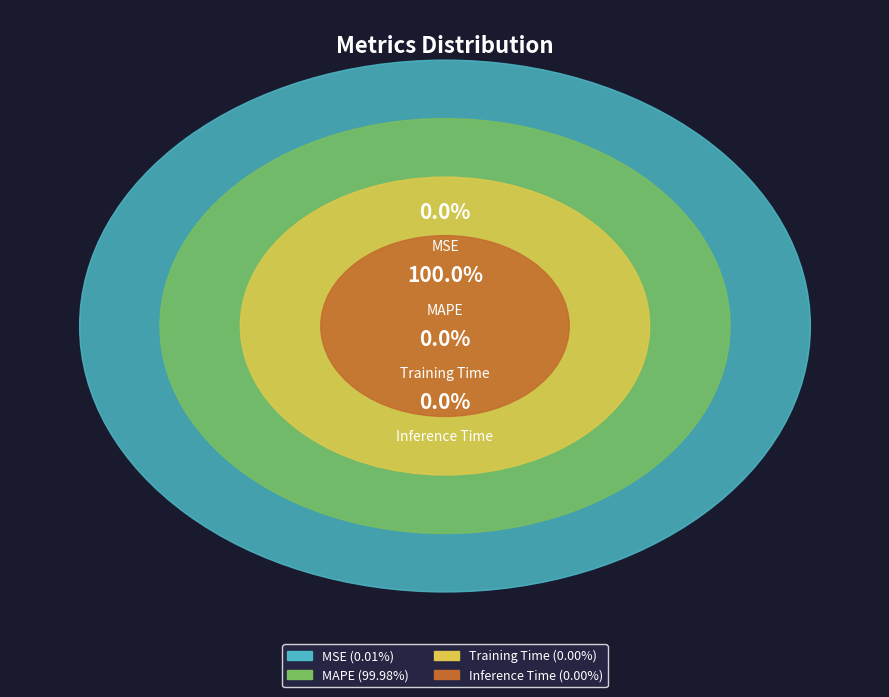

To the nearest percent, what is the average slice percentage?

25%